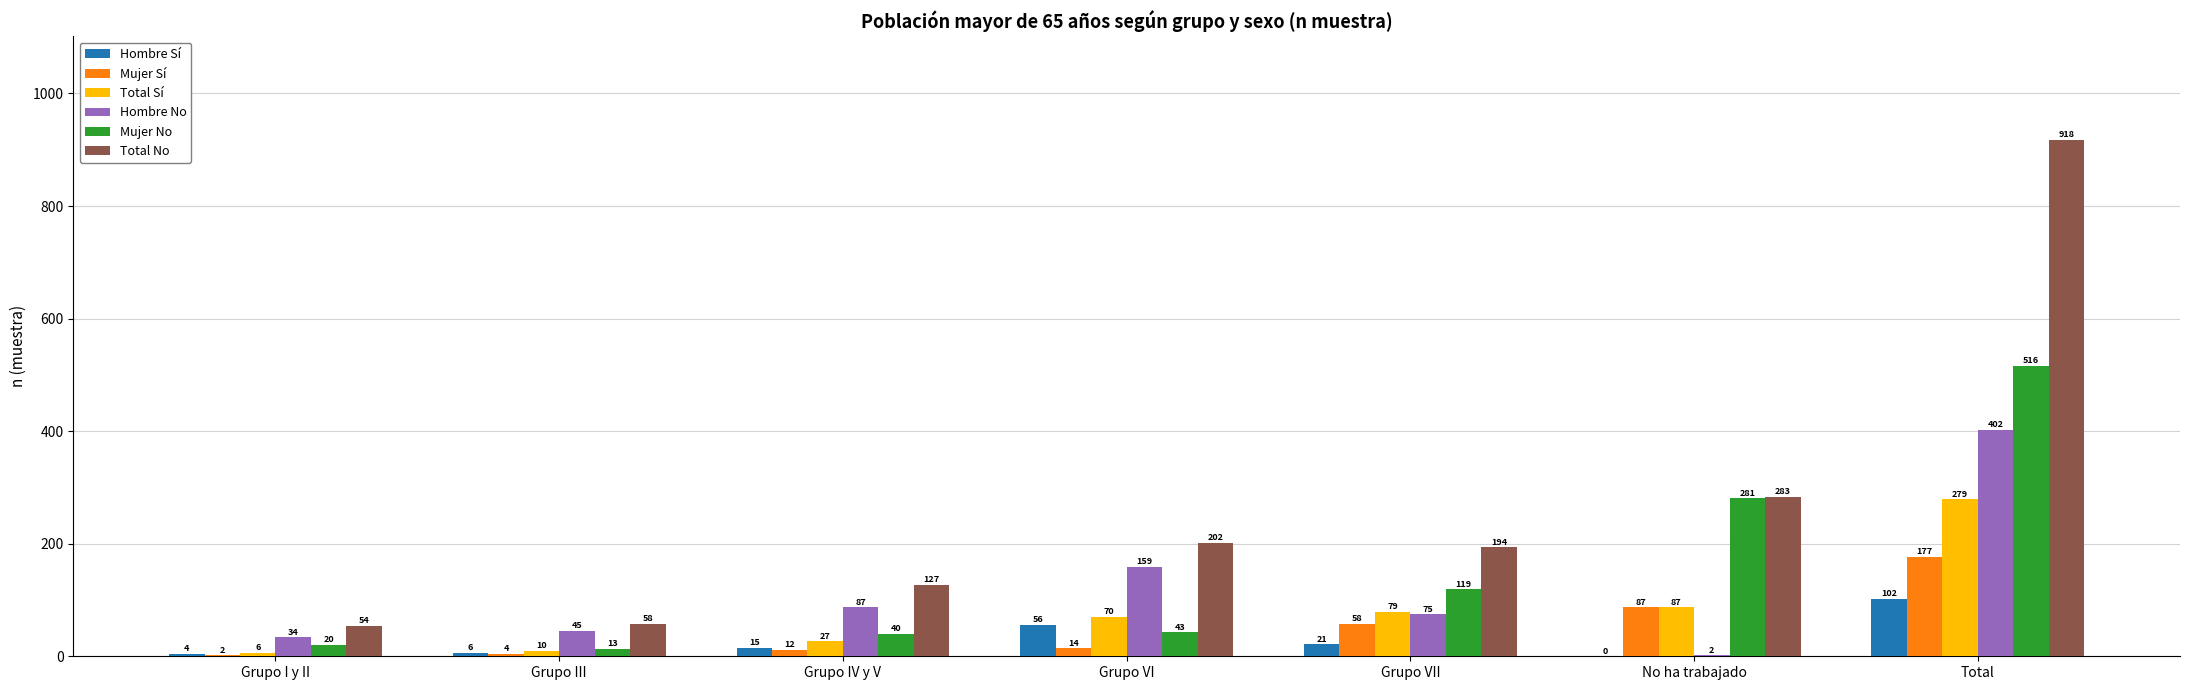

What is the sum of all Mujer Sí values?

354